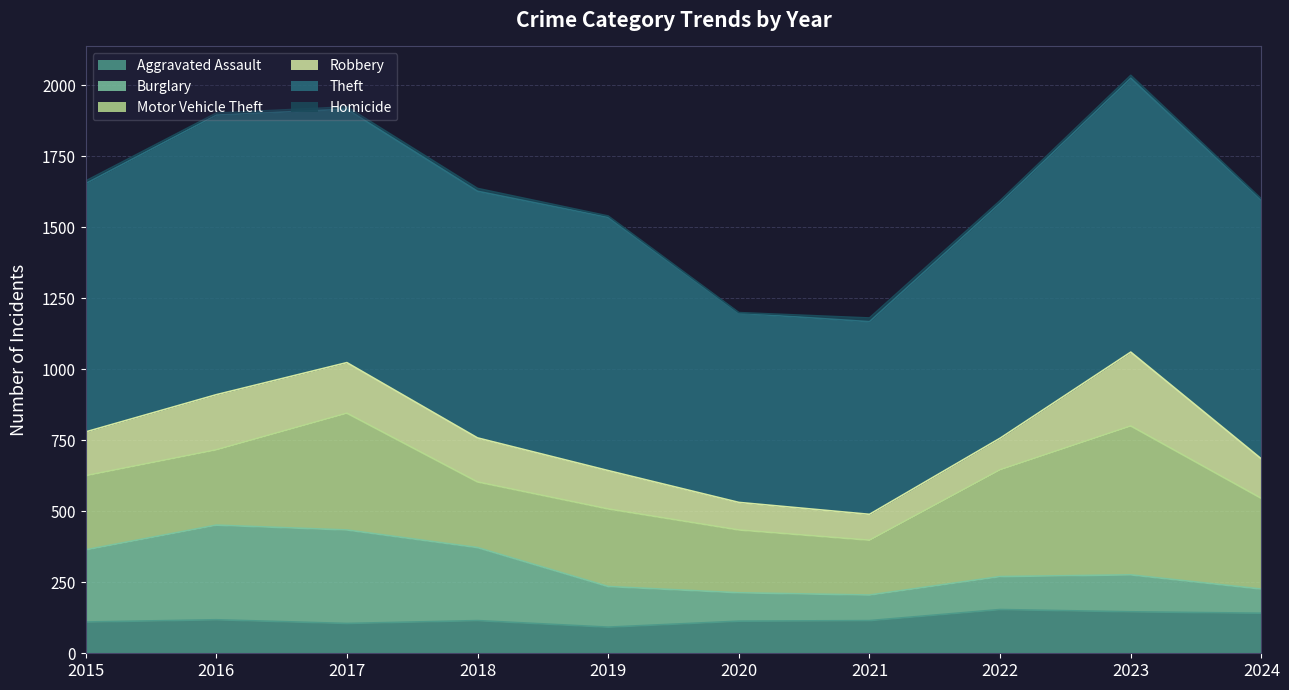

How many interior local valleys does the Burglary series have?

1